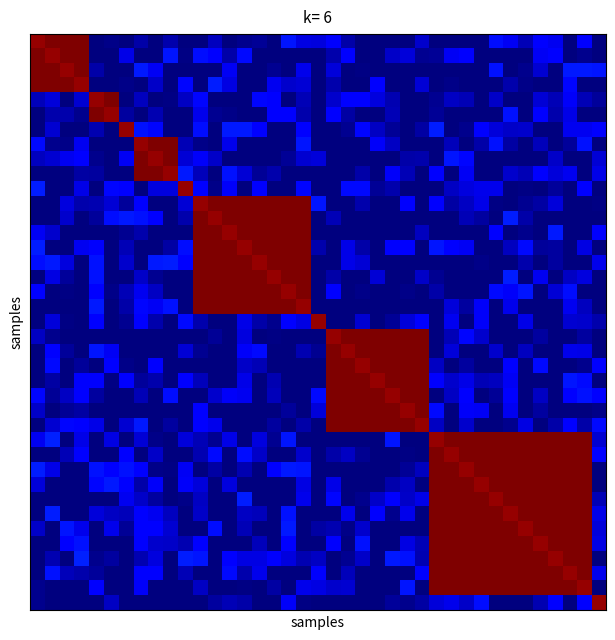

At how many categories does at least one series exceed 0?

39